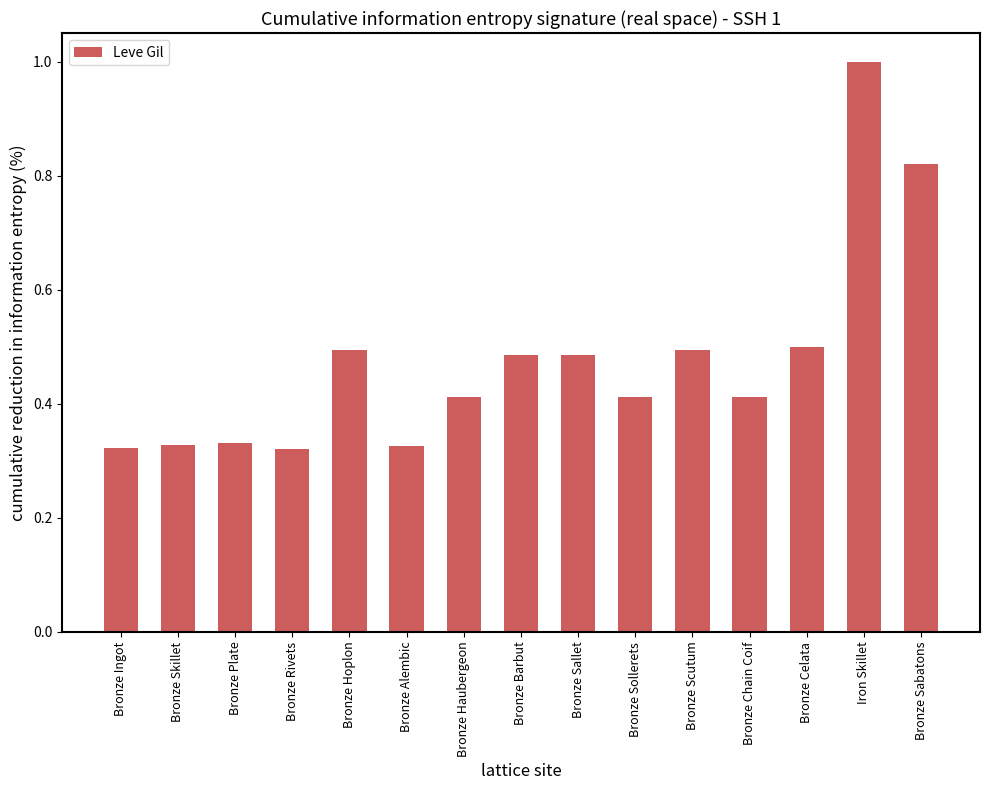

The value at Bronze Skillet is 0.1. True or false?

False